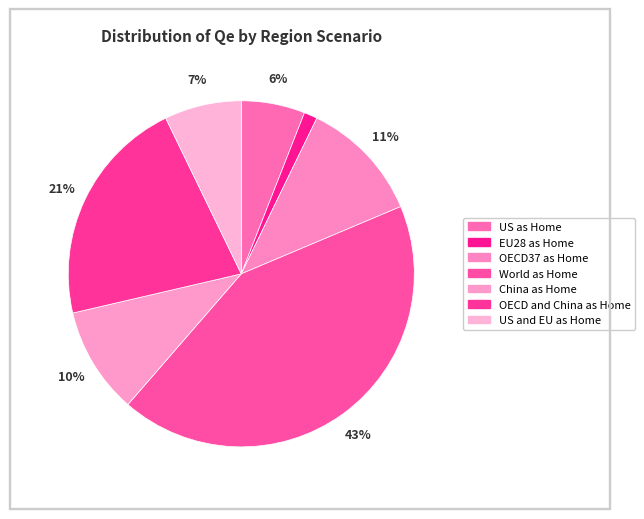

Combined, do EU28 as Home and OECD37 as Home account for over 50%?

No